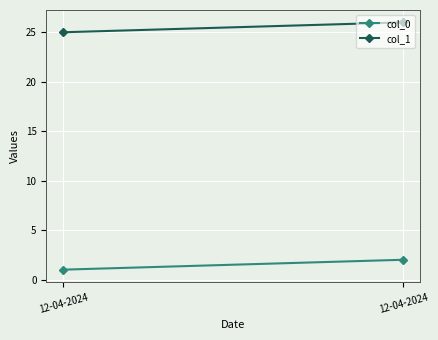

How many data points does each series have?

2